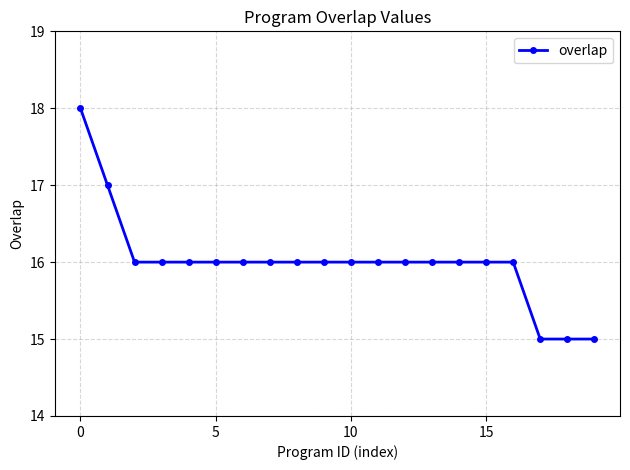

How many lines are shown in the chart?

1